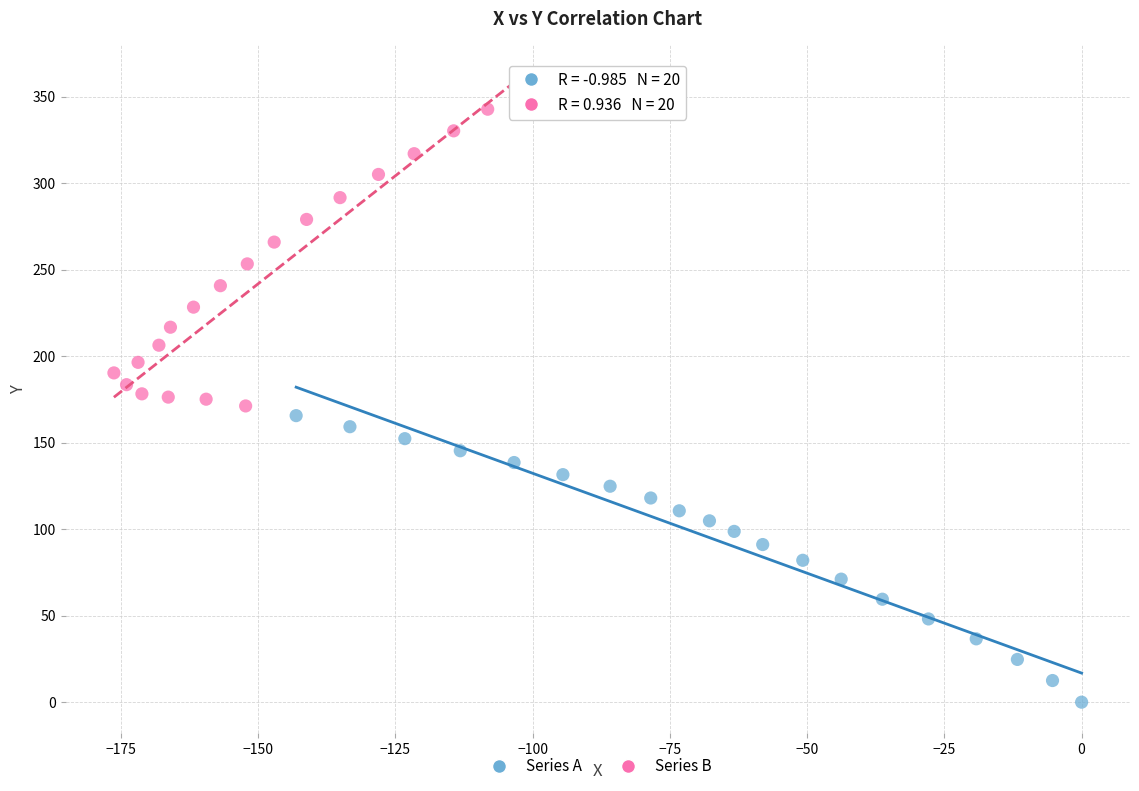

Which series has the largest Y range (max minus min)?

Series B